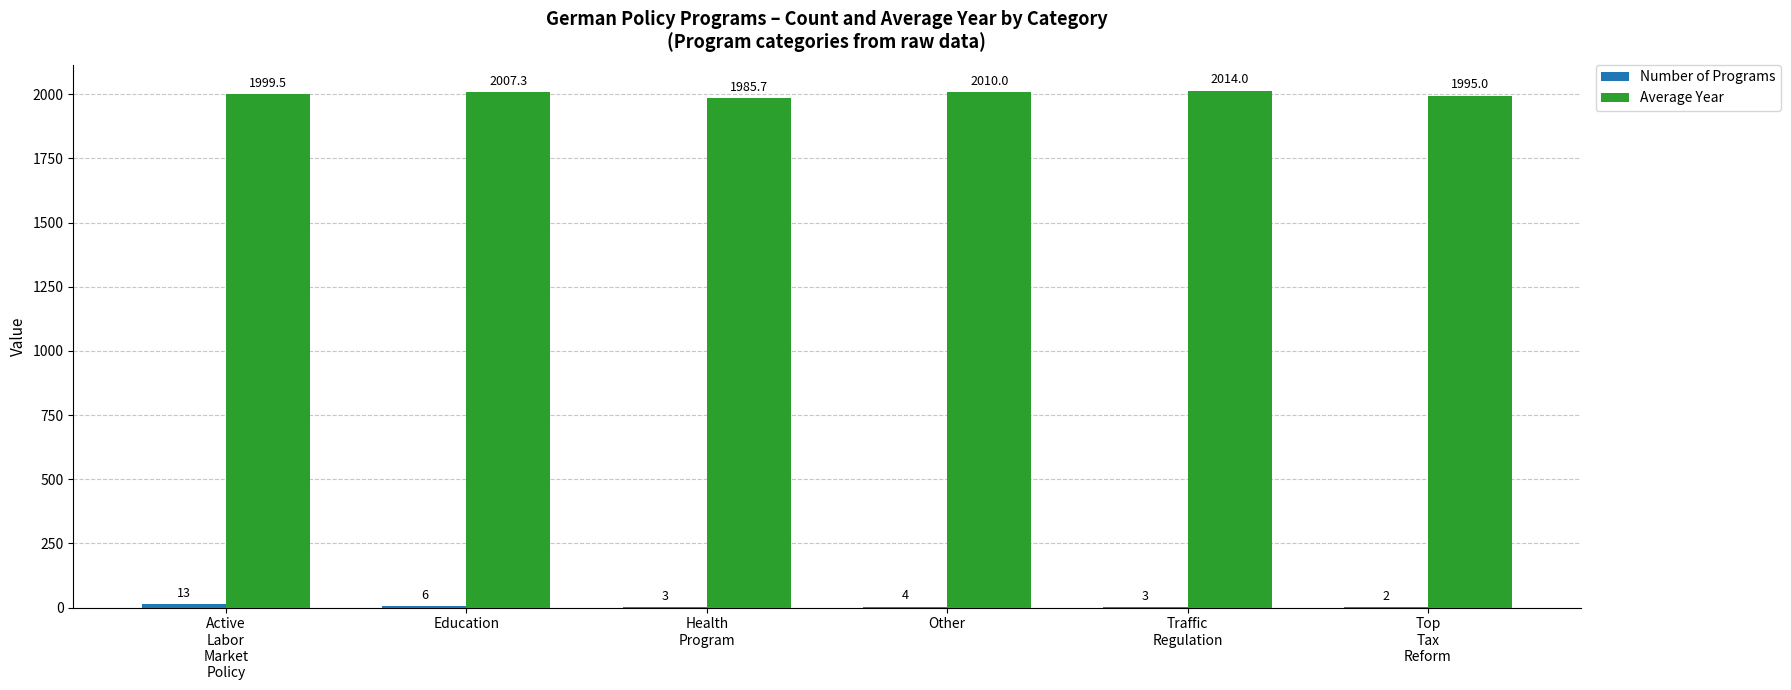

Which series has the largest total across all categories?

Average Year